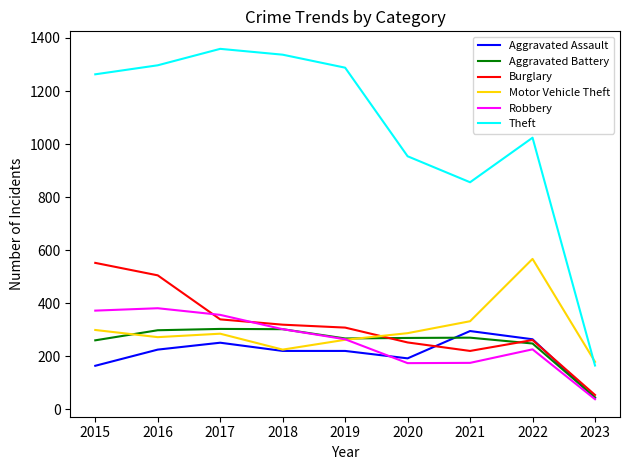

Between 2018 and 2022, which series saw the biggest shift?

Motor Vehicle Theft